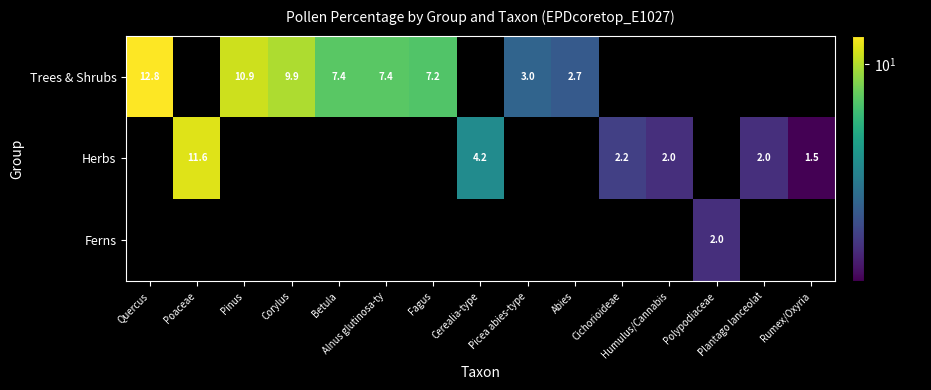

Is the value of Trees & Shrubs at Humulus/Cannabis greater than the value of Ferns at Poaceae?

No